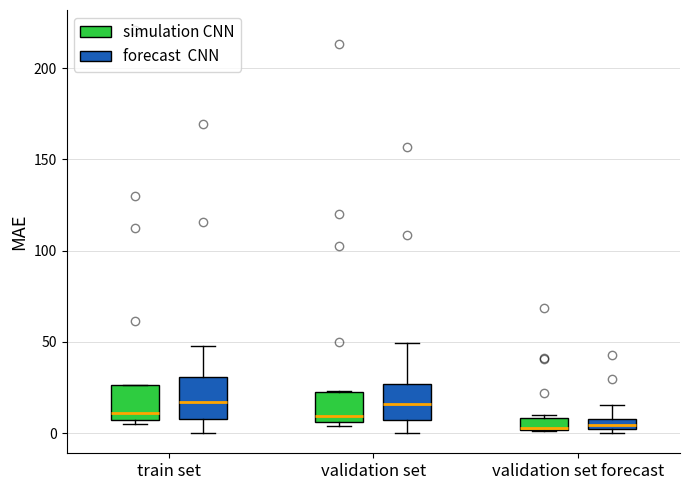

Where is the upper edge of the box for validation set (simulation CNN) on the y-axis? The values are not printed on the chart, so give them approximately, as read against the axis.

25